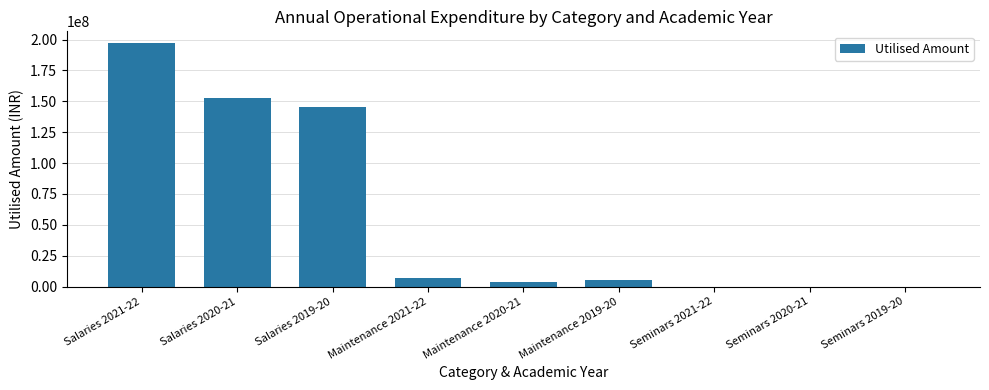

Reading left to right, what are all the values shown in this chart?

196832470	152946760	145215850	7171000	3657000	5507000	0	0	0